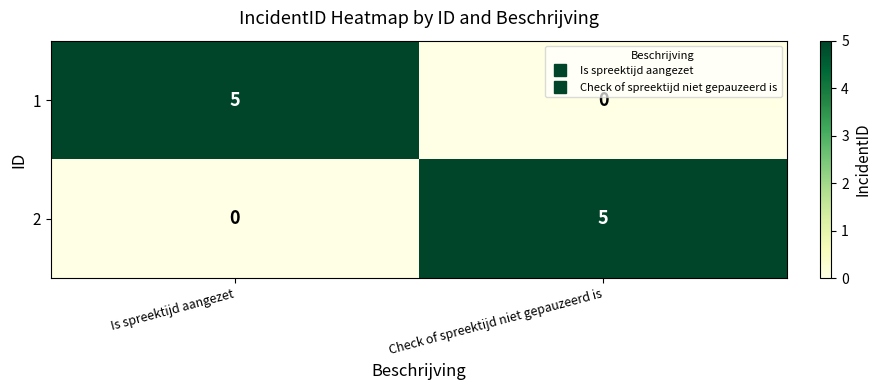

What is the sum of the 2 values at Check of spreektijd niet gepauzeerd is and Is spreektijd aangezet?

5